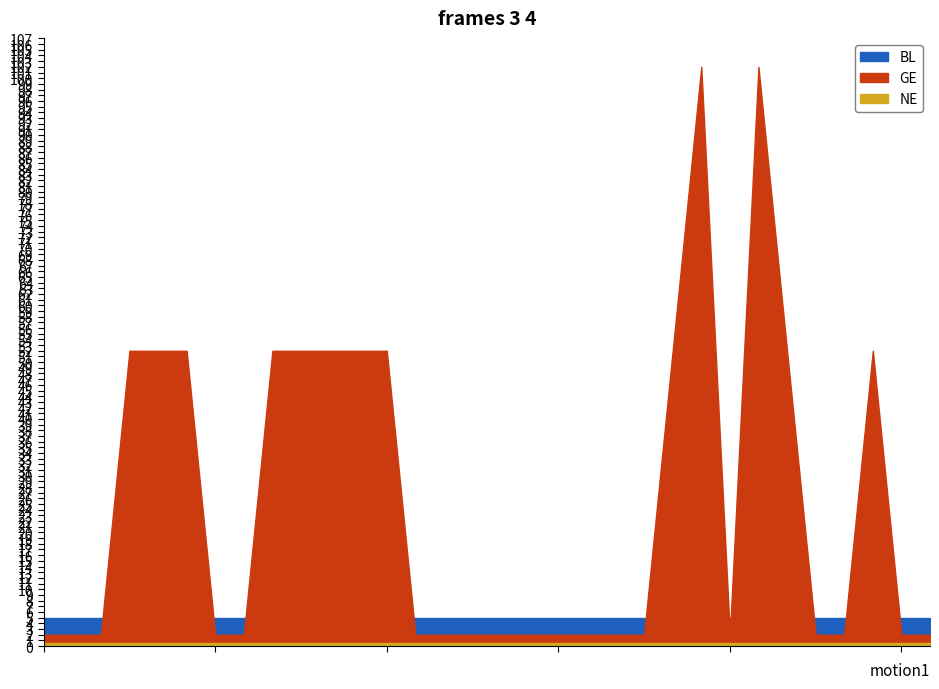

True or false: BL and GE cross at least once.

False